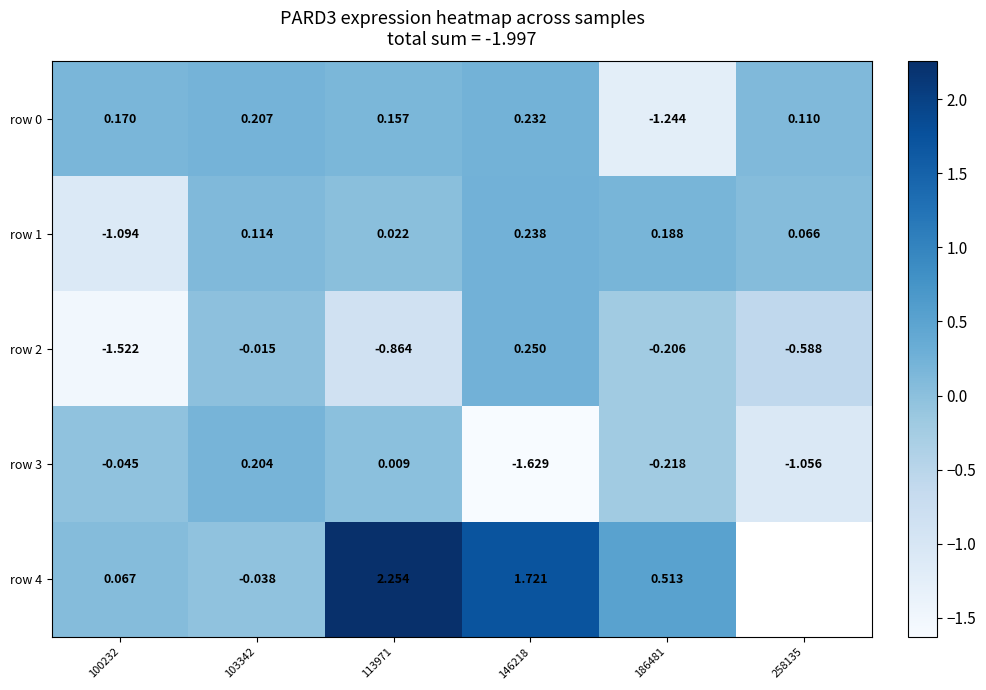

How many distinct data groups are displayed?

5